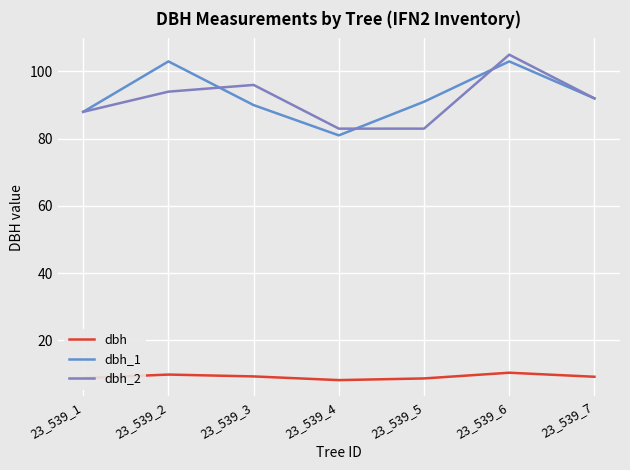

What value does the dbh_1 series have at 23_539_3?

90.0